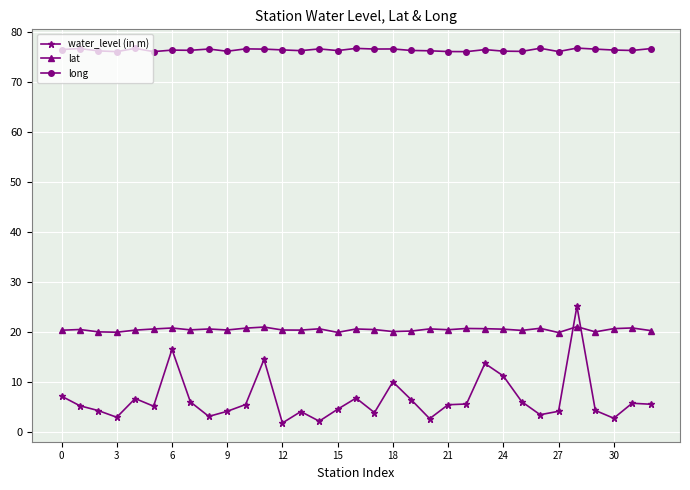

How many lines are shown in the chart?

3